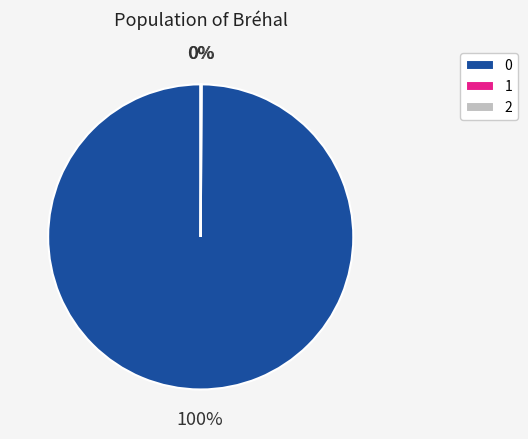

Does any single category account for the majority?

Yes